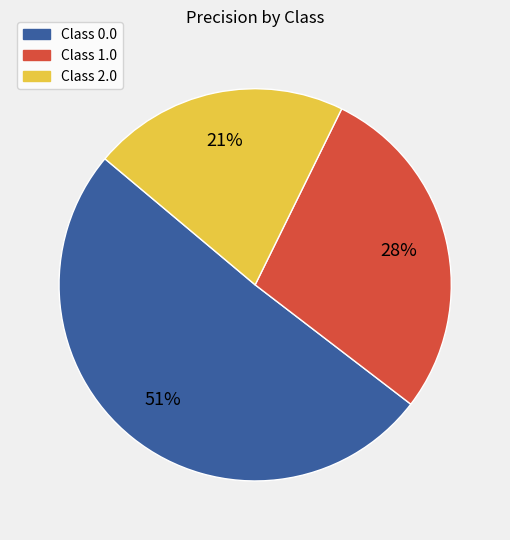

Is there a majority slice in this chart?

Yes